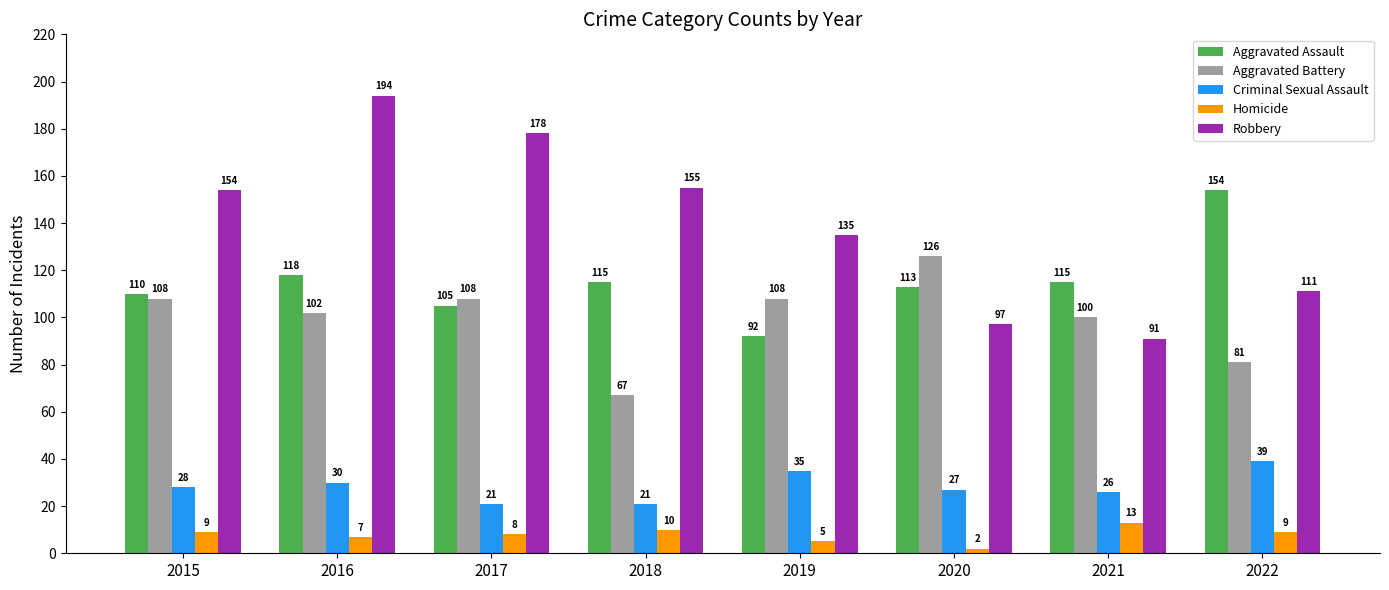

What is the sum of the Aggravated Assault values at 2020 and 2019?

205